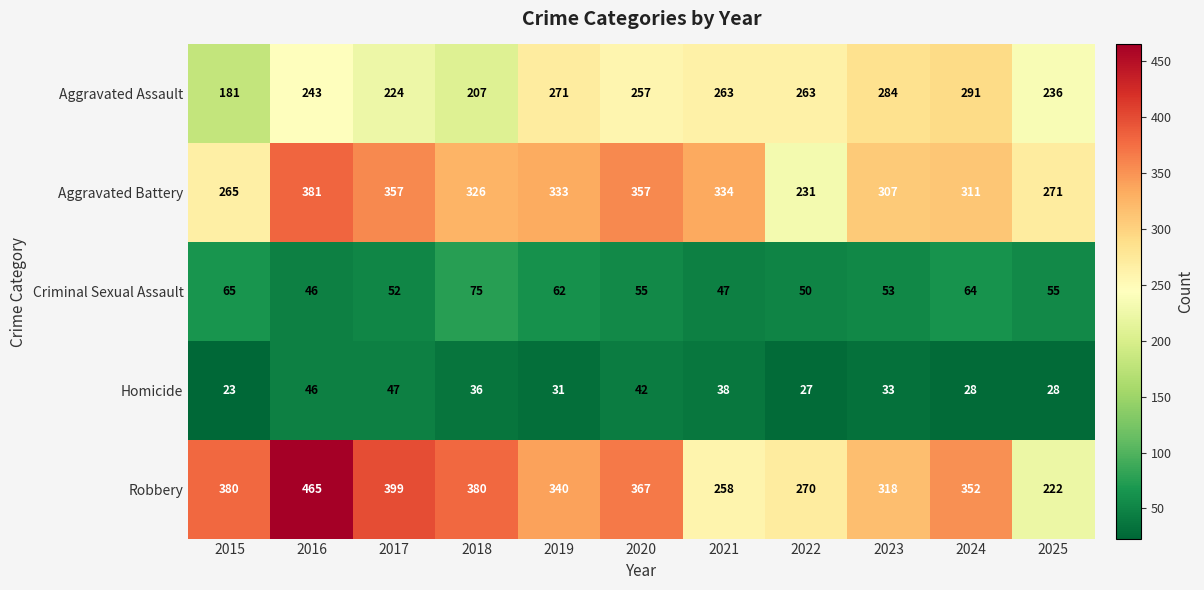

How many data points in Criminal Sexual Assault are less than 55?

5